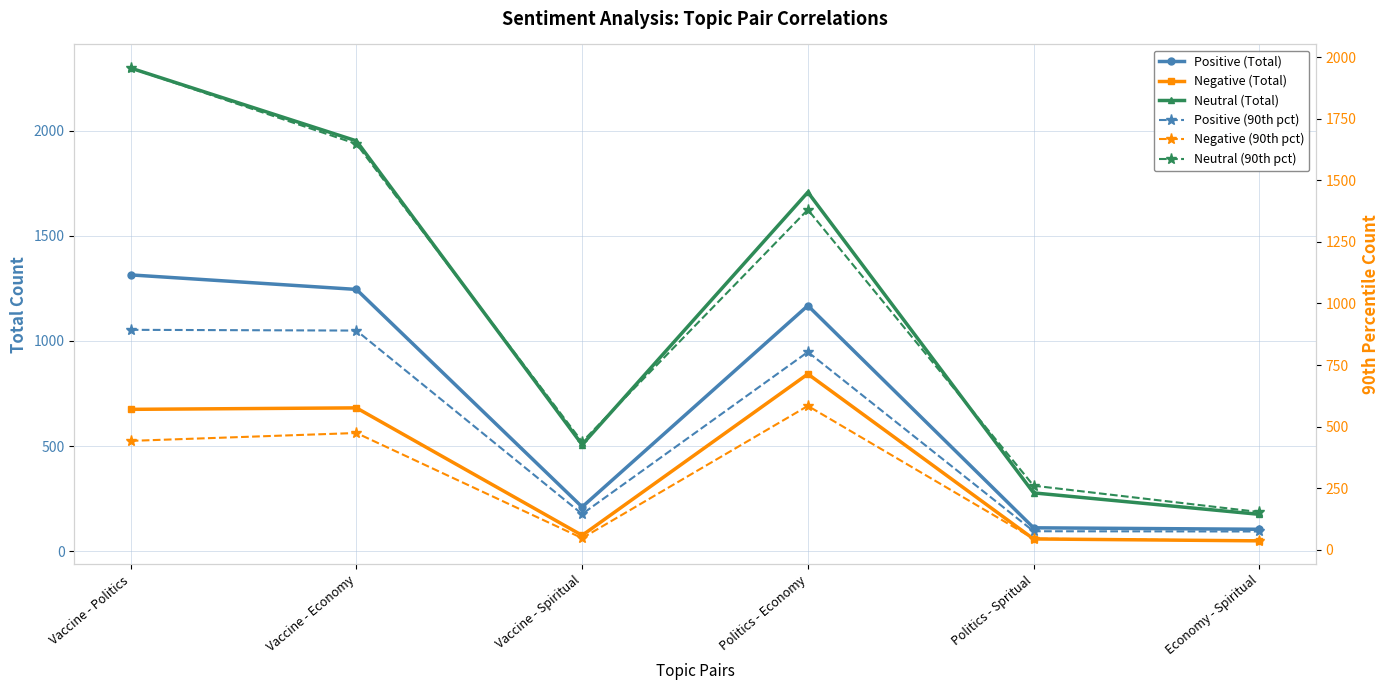

Where is the first local minimum for Positive (Total)?

Vaccine - Spiritual